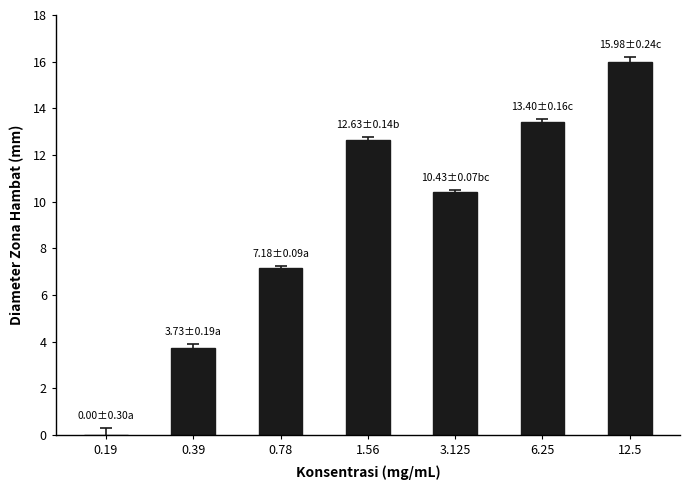

How many categories are shown in the chart?

7